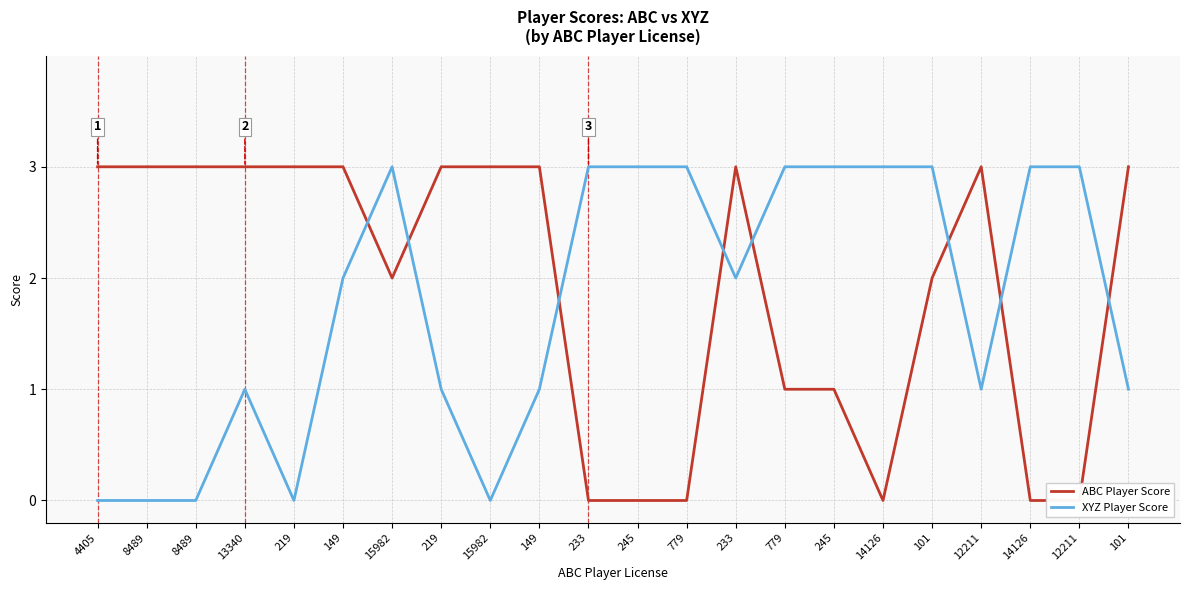

What is the difference between the maximum and minimum values in the ABC Player Score series?

3